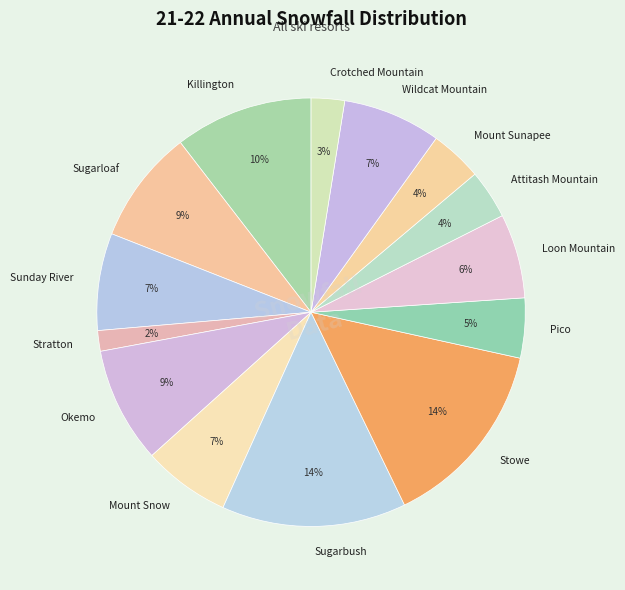

To the nearest percent, what is the difference between the Sugarbush and Crotched Mountain slice percentages?

11%